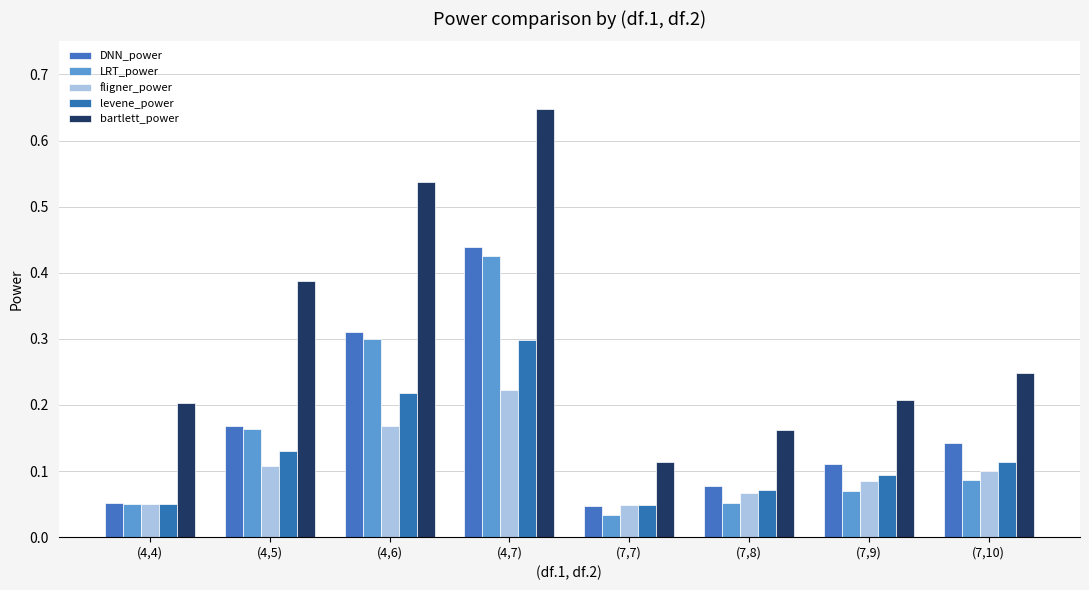

What is the sum of all levene_power values?

1.0